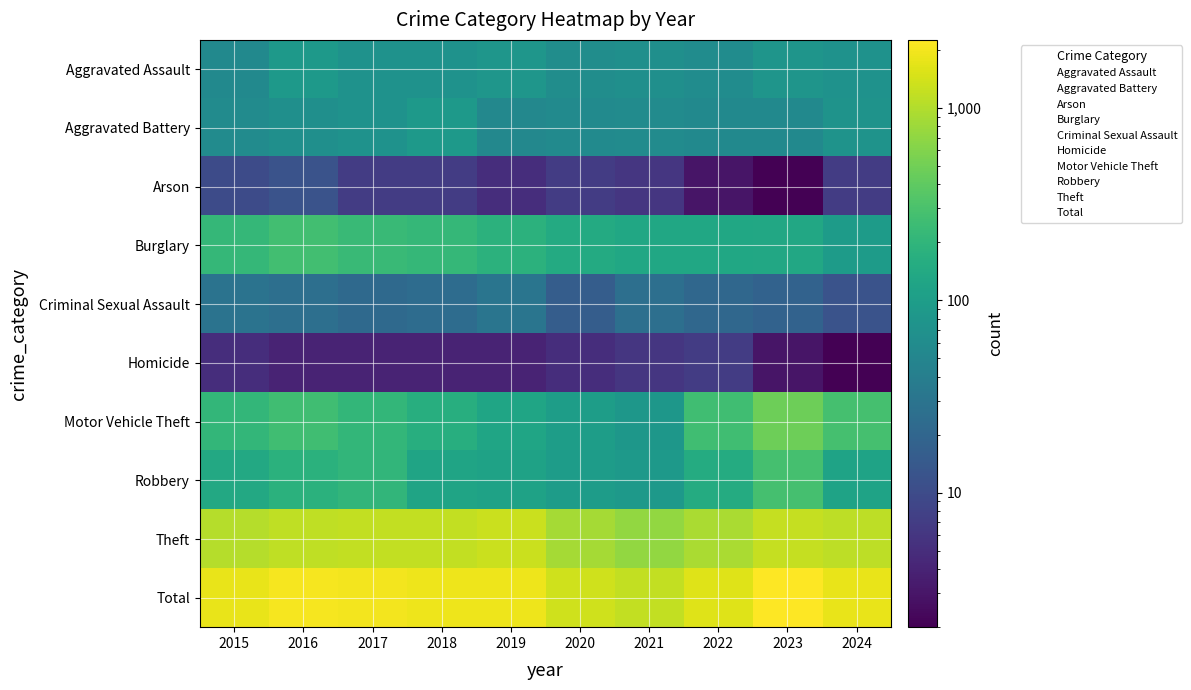

Between 2023 and 2024, which is larger?

2023